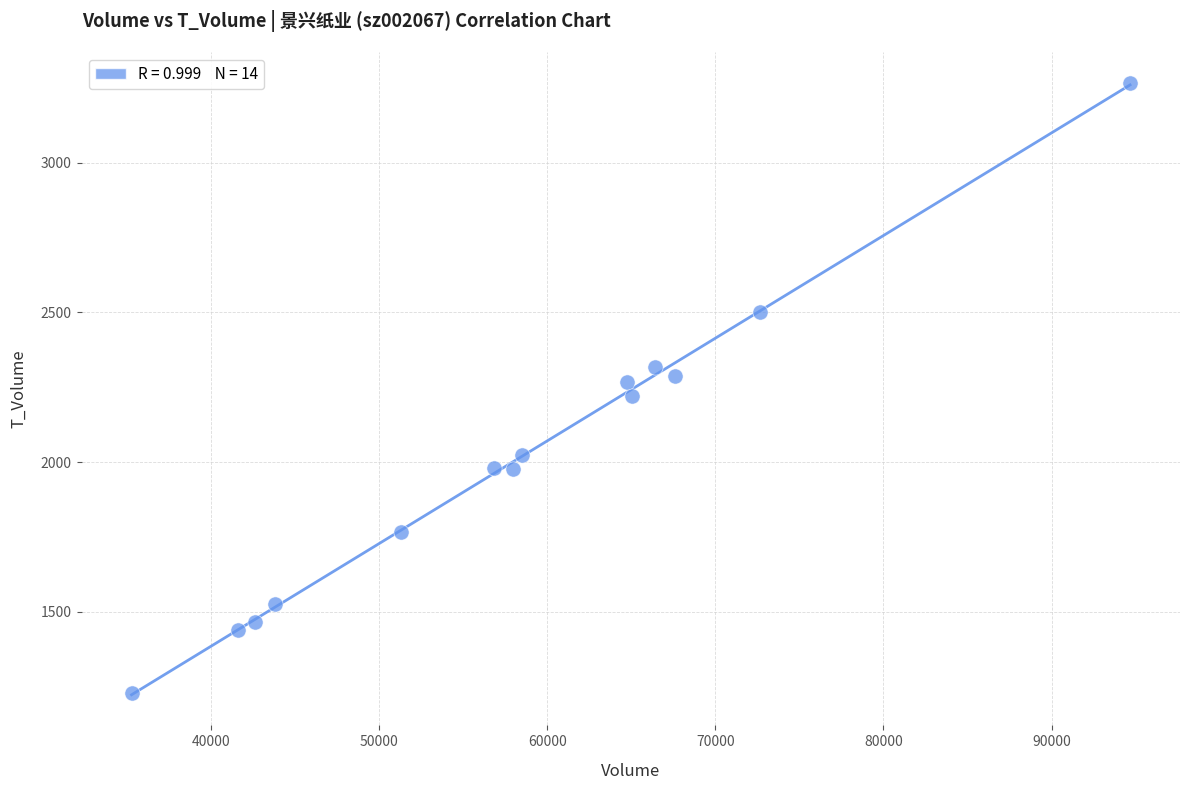

What is the range of Y values (max minus min)?

2039